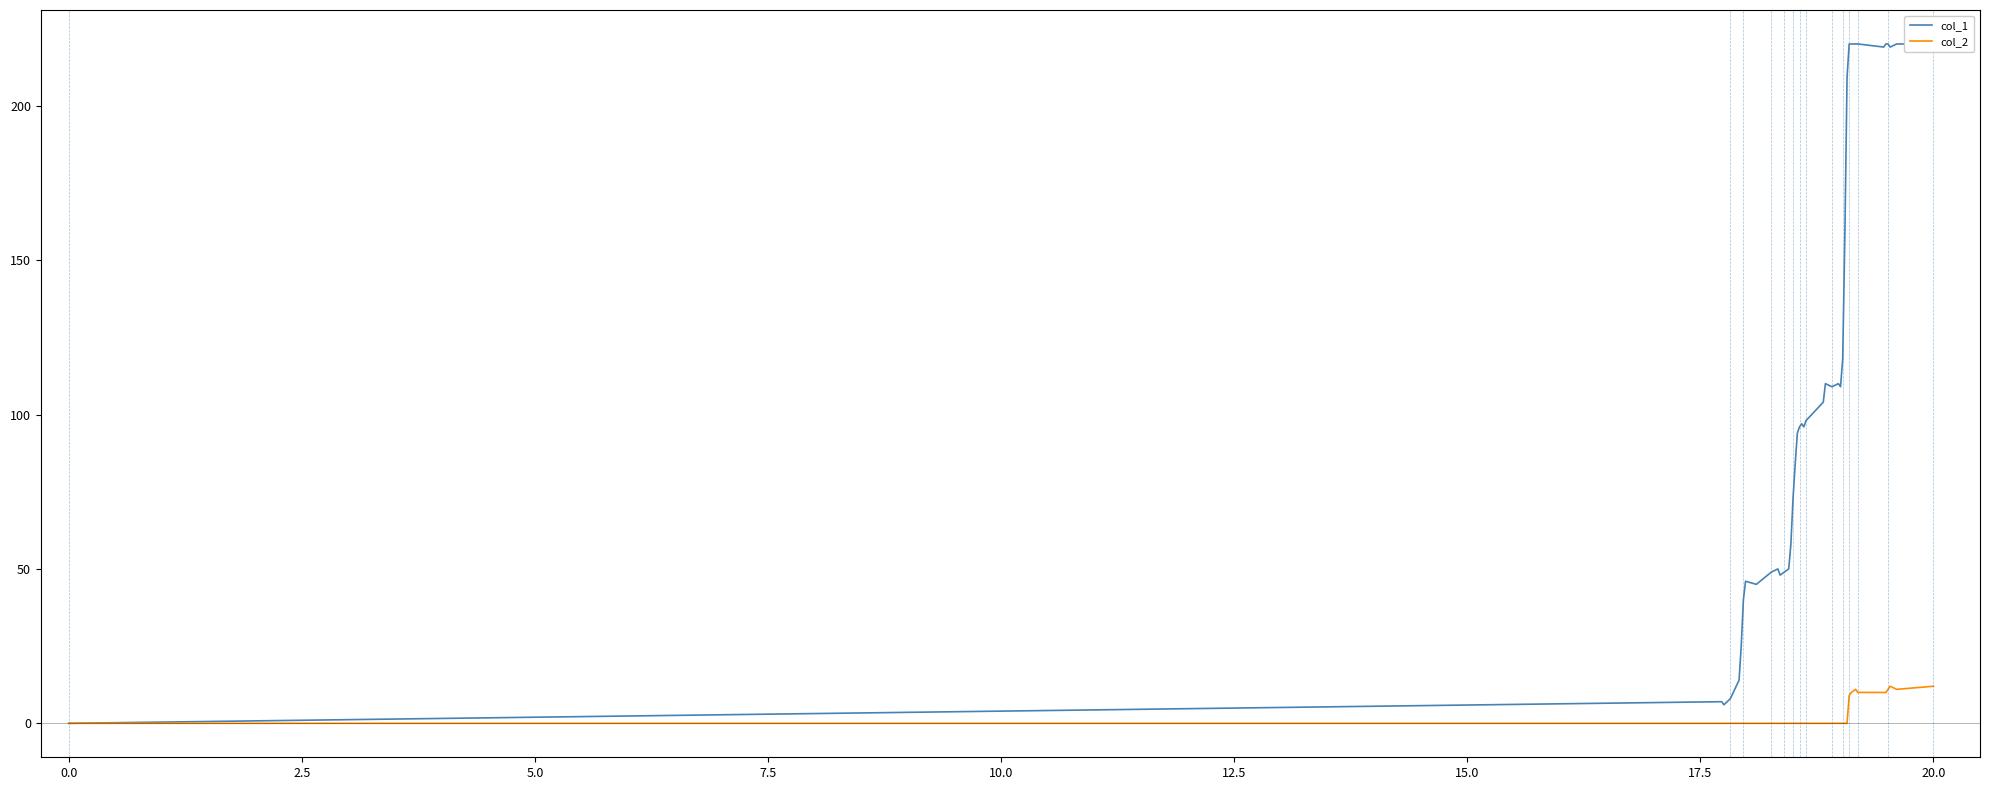

True or false: col_1 and col_2 intersect in this chart.

False